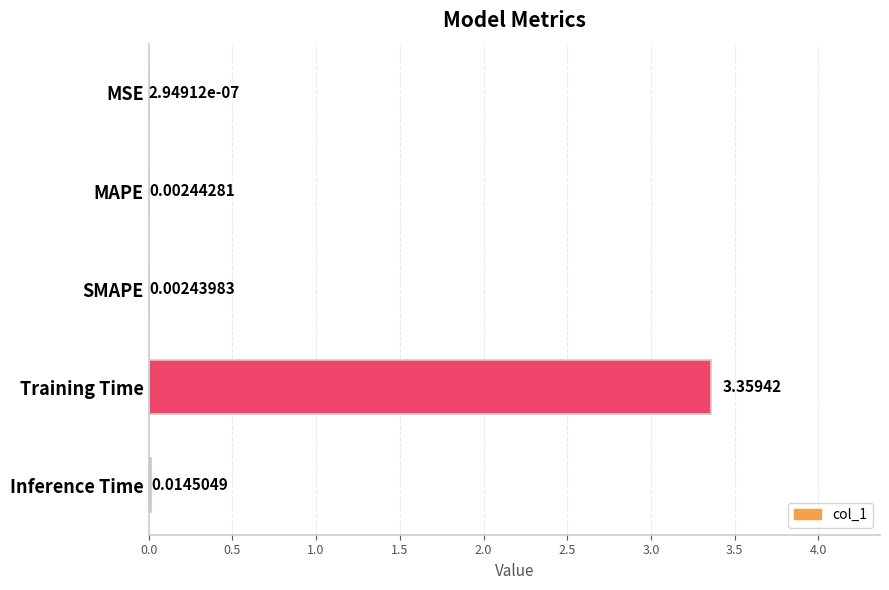

Which has a higher value, MSE or SMAPE?

SMAPE